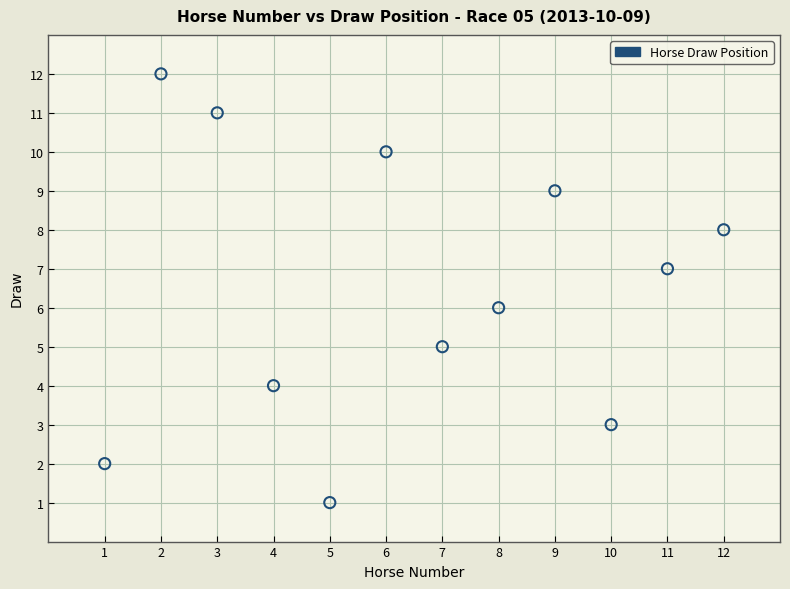

What is the average X value?

6